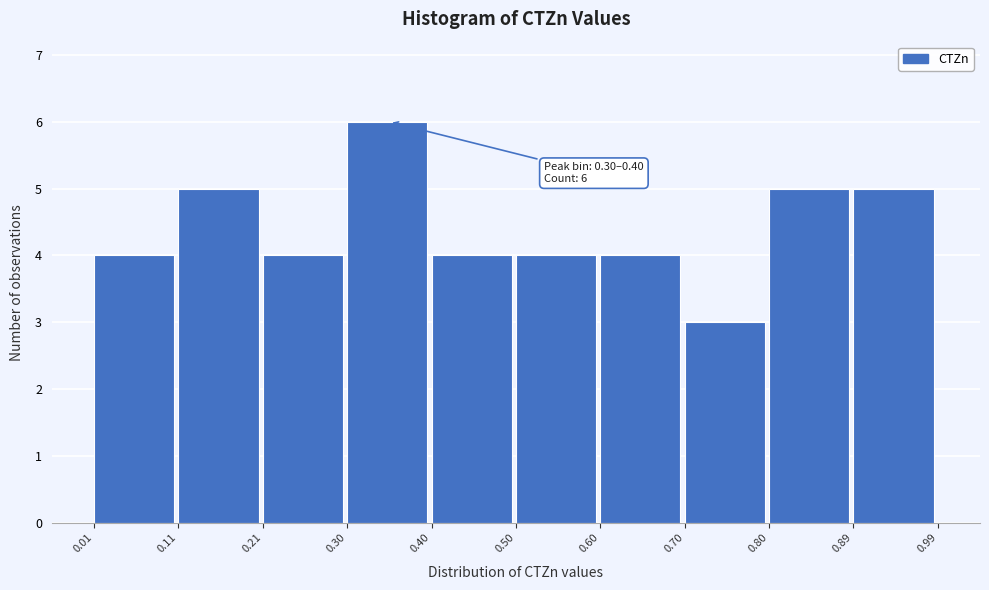

Which range on the x-axis has the tallest bar?

0.30 to 0.40